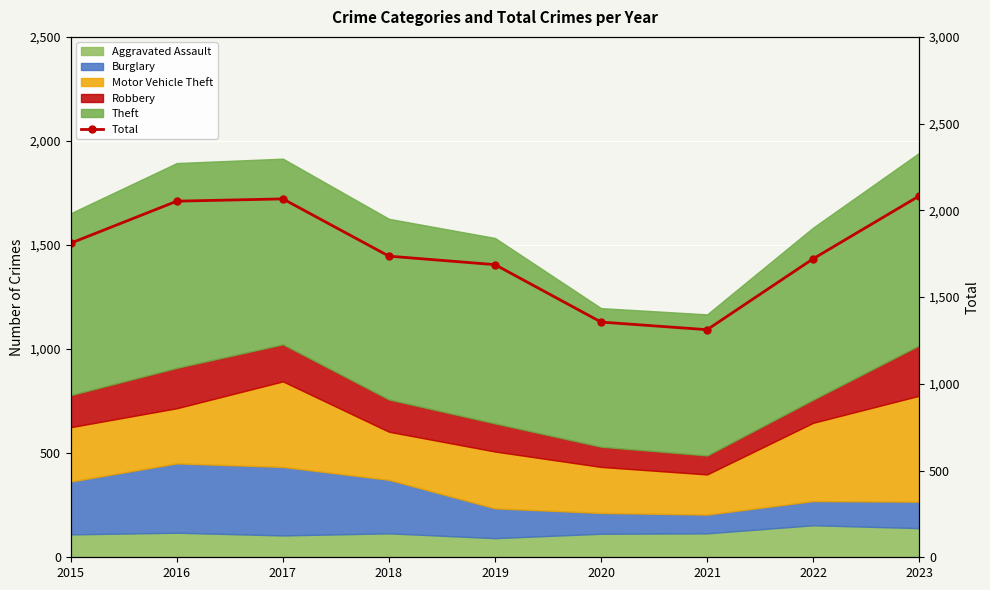

True or false: the data shows 1312 at 2021.

True